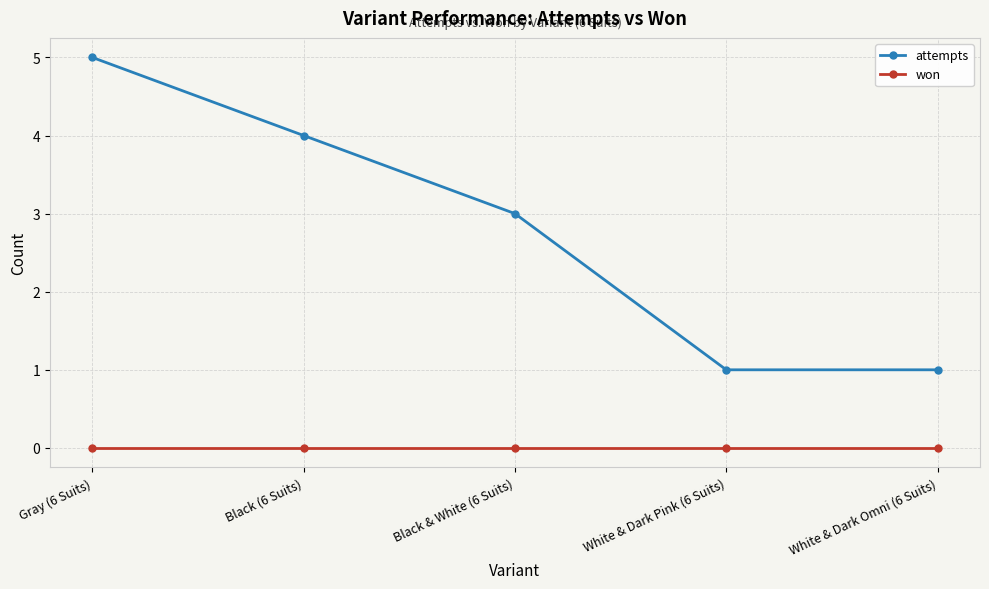

Which series has the widest spread of values?

attempts